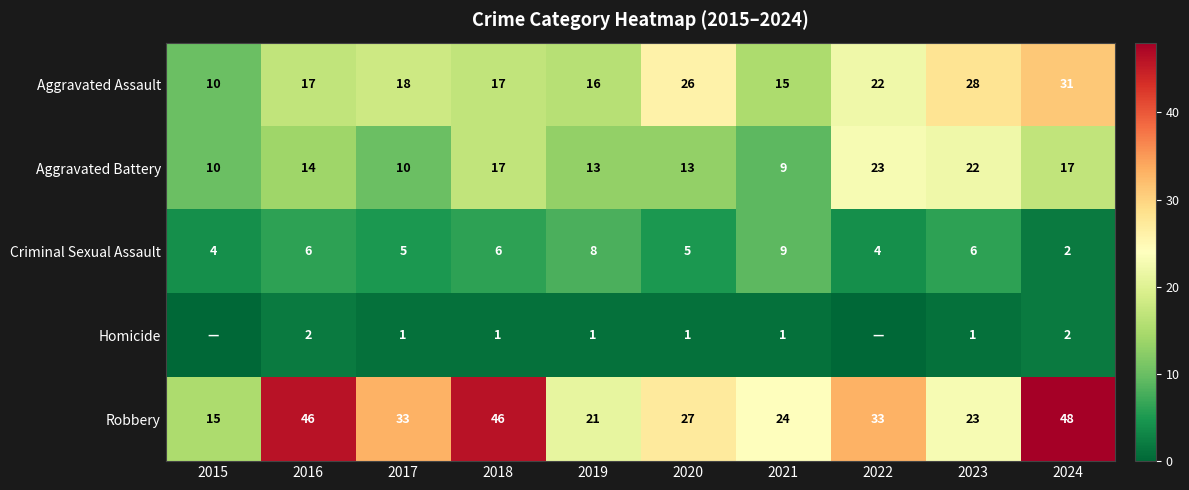

What is the difference between the maximum and minimum values in the Criminal Sexual Assault series?

7